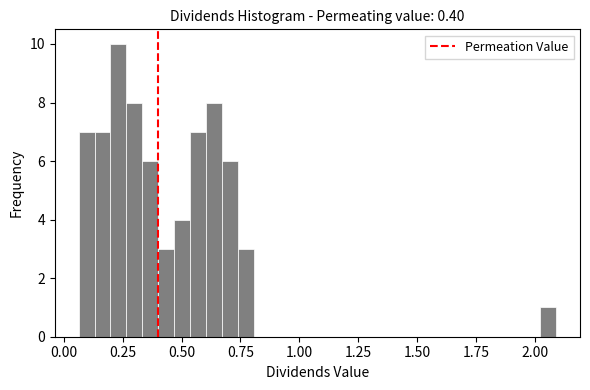

Around what value on the x-axis is the tallest bar? Give the approximate position of its centre, as read against the axis.

0.25